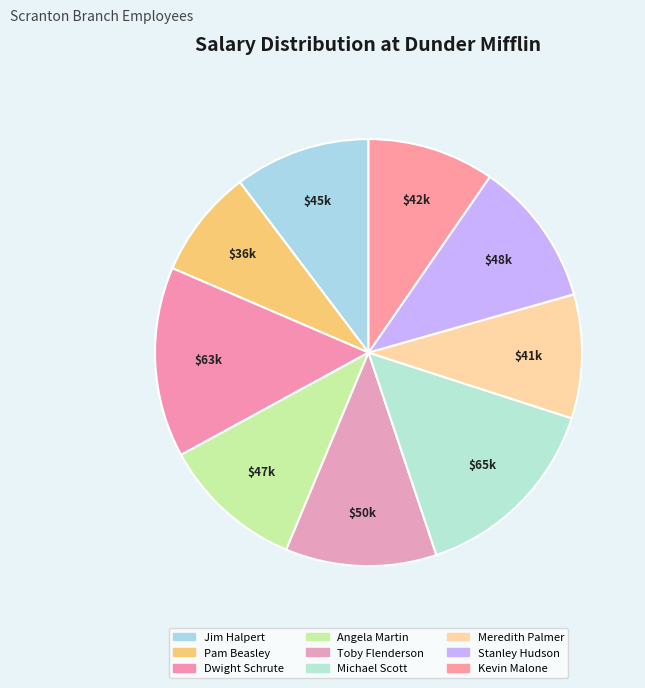

Which has a higher value, Meredith Palmer or Jim Halpert?

Jim Halpert